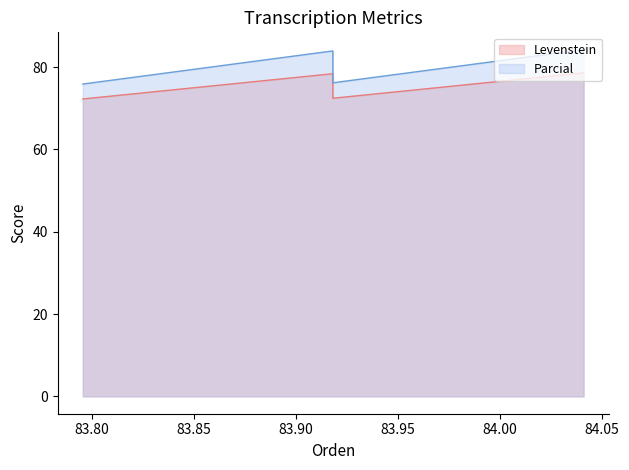

True or false: Parcial and Levenstein intersect in this chart.

False